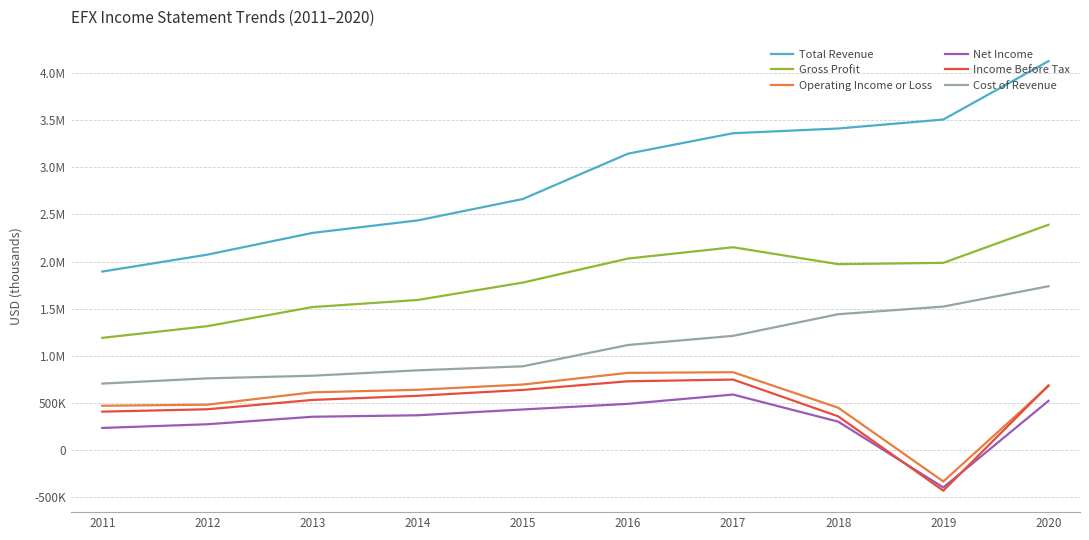

At which label does Net Income reach its peak?

2017